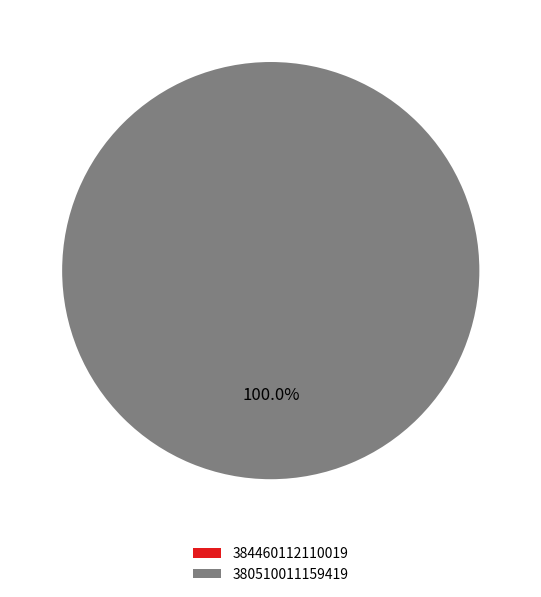

Is there any slice that represents more than half of the pie?

Yes